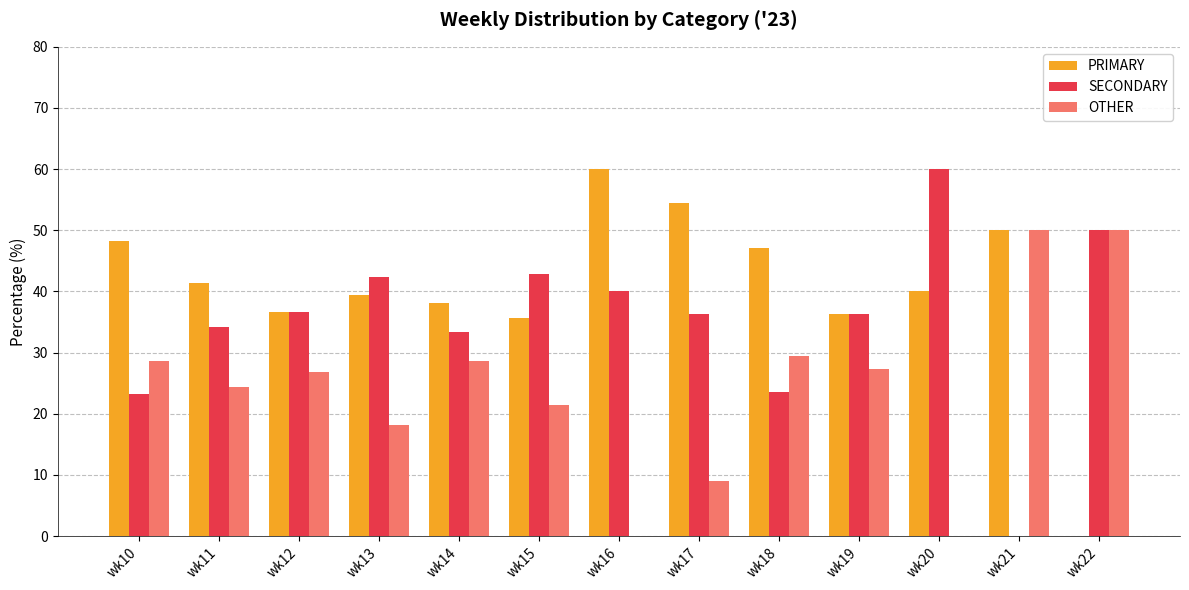

What are all the series names shown in the legend?

PRIMARY, SECONDARY, OTHER